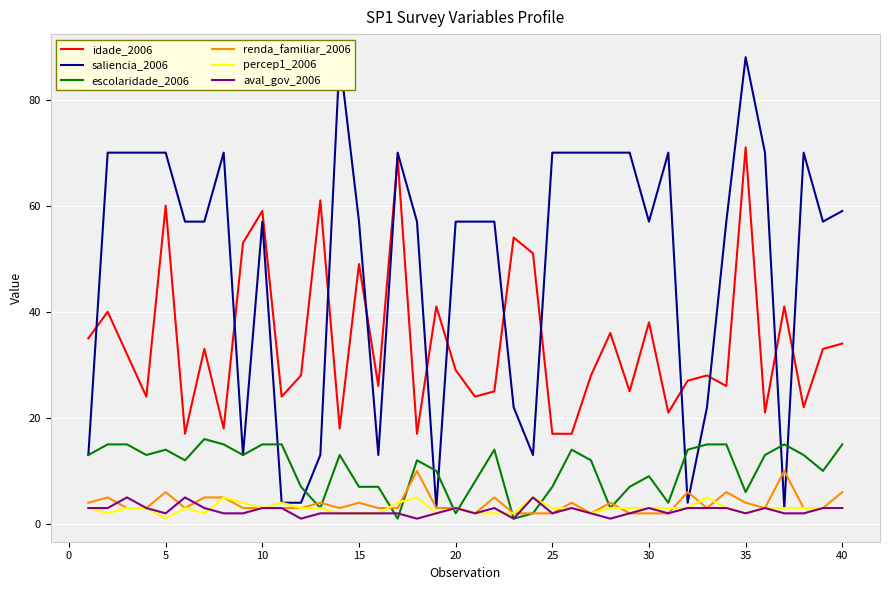

Is it true that renda_familiar_2006 equals 2 at 30?

True